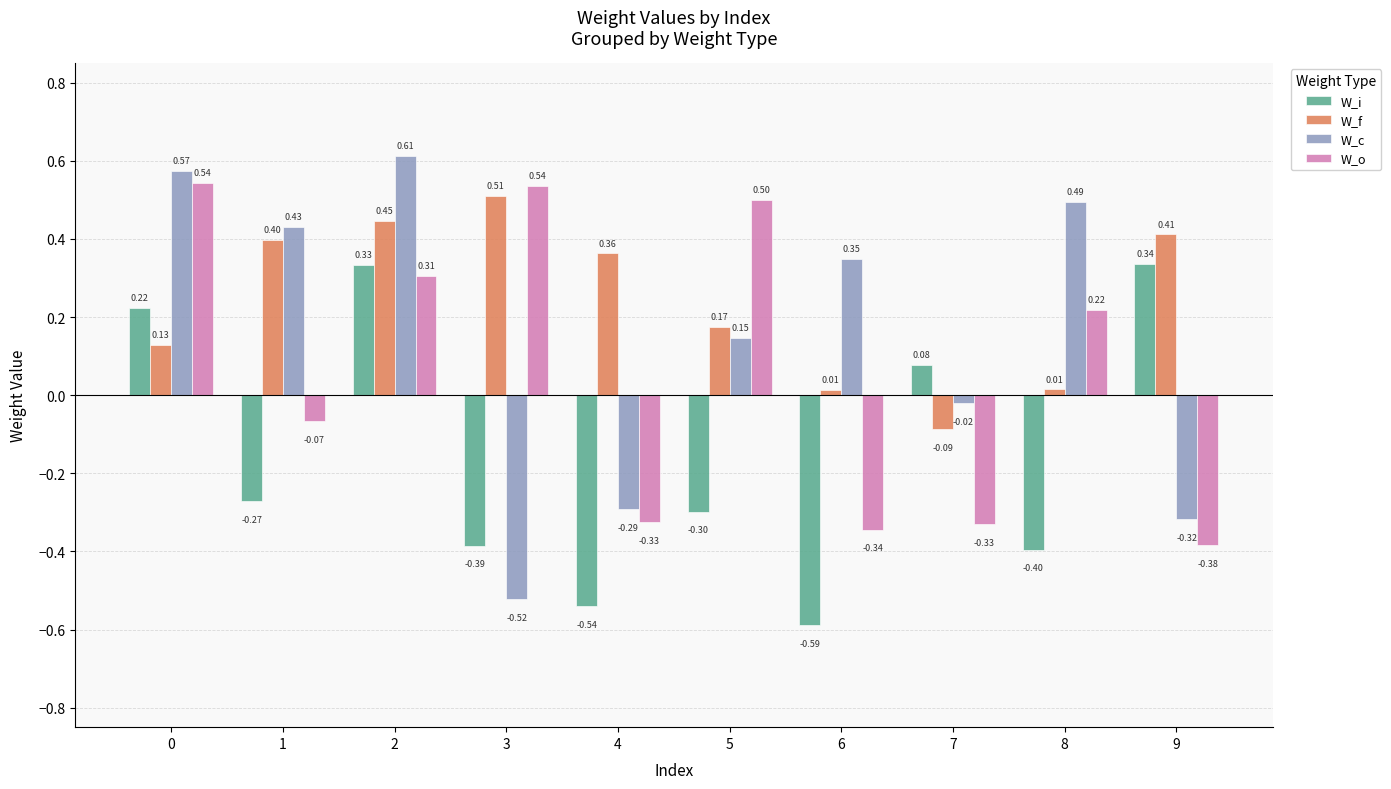

Which series has the widest spread of values?

W_c